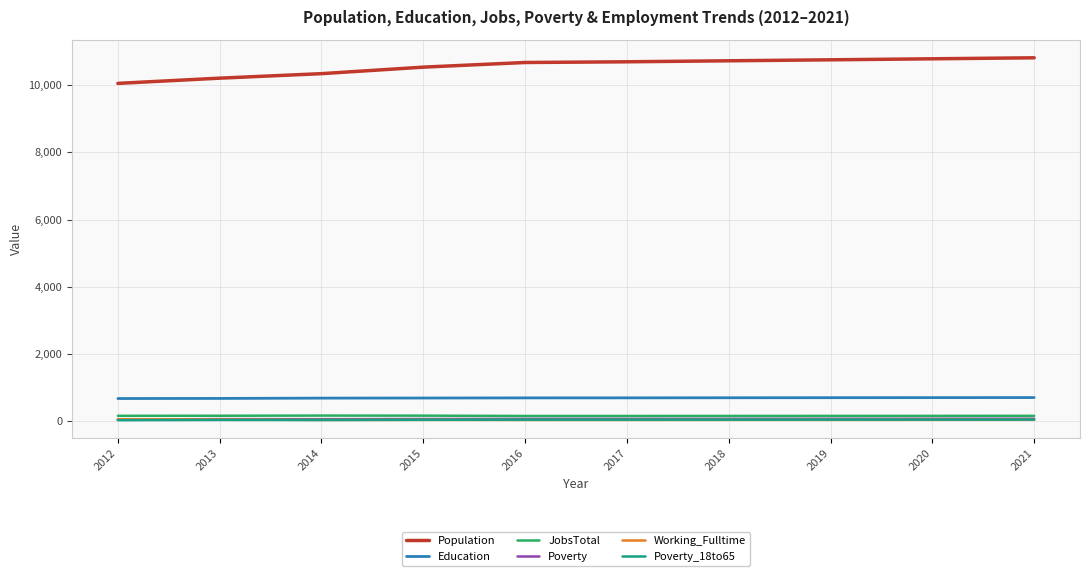

Read the Poverty value at 2012.

51